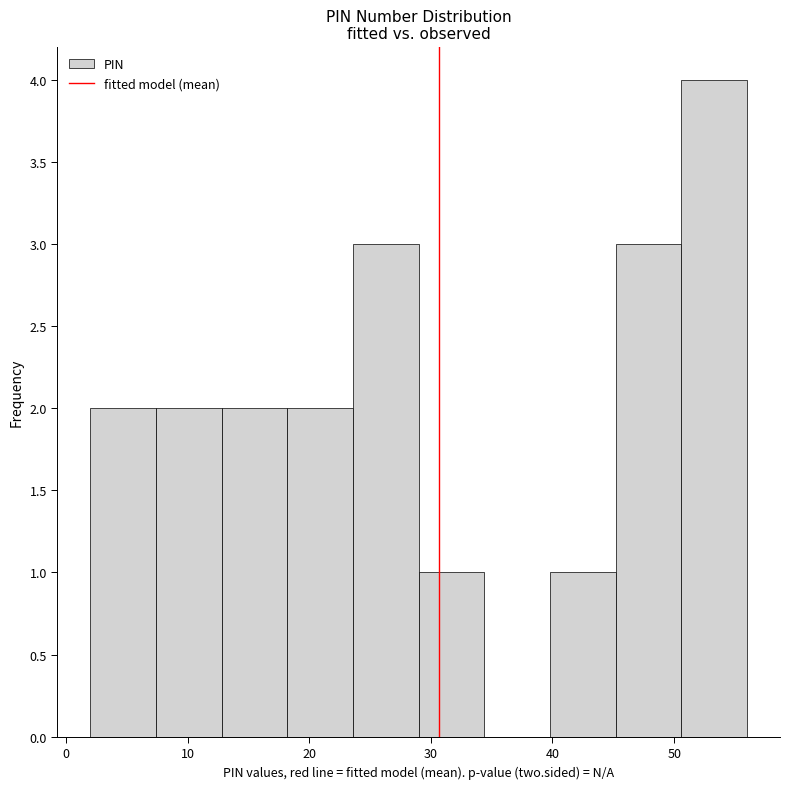

Which range on the x-axis has the tallest bar?

50.6 to 56.0